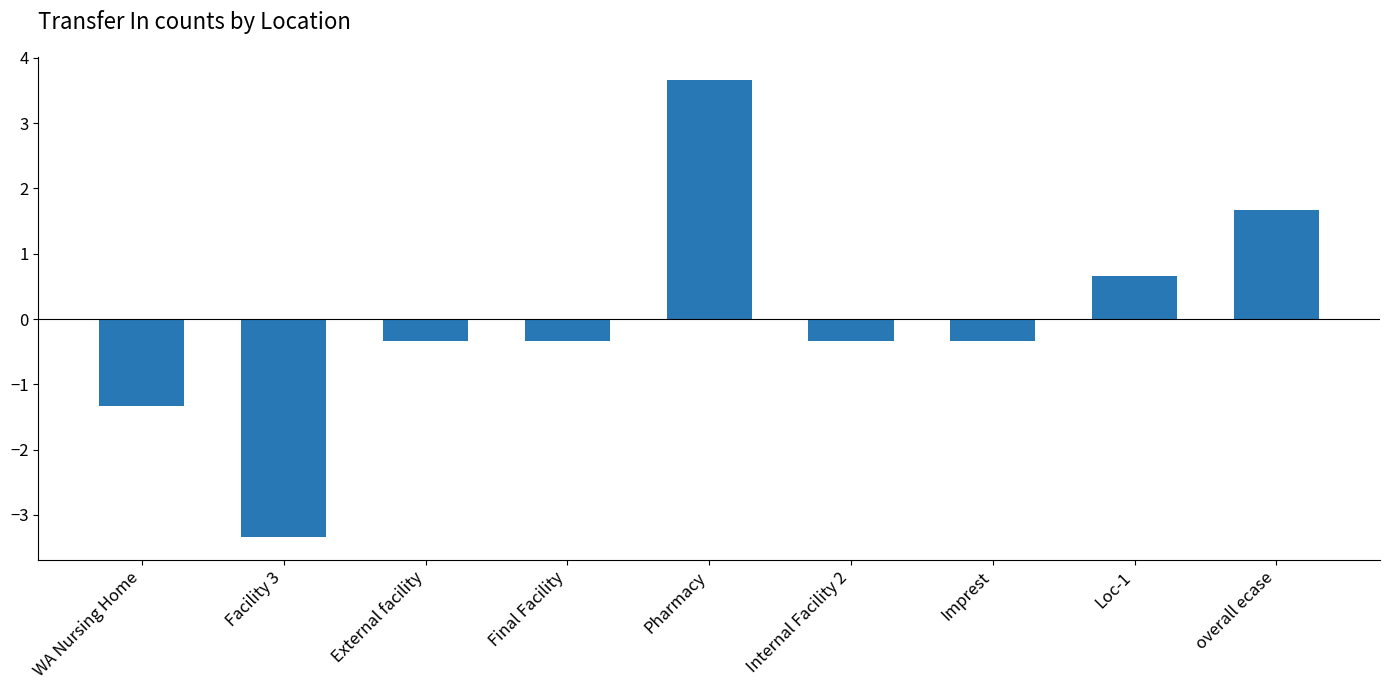

How many data points are above 0?

3